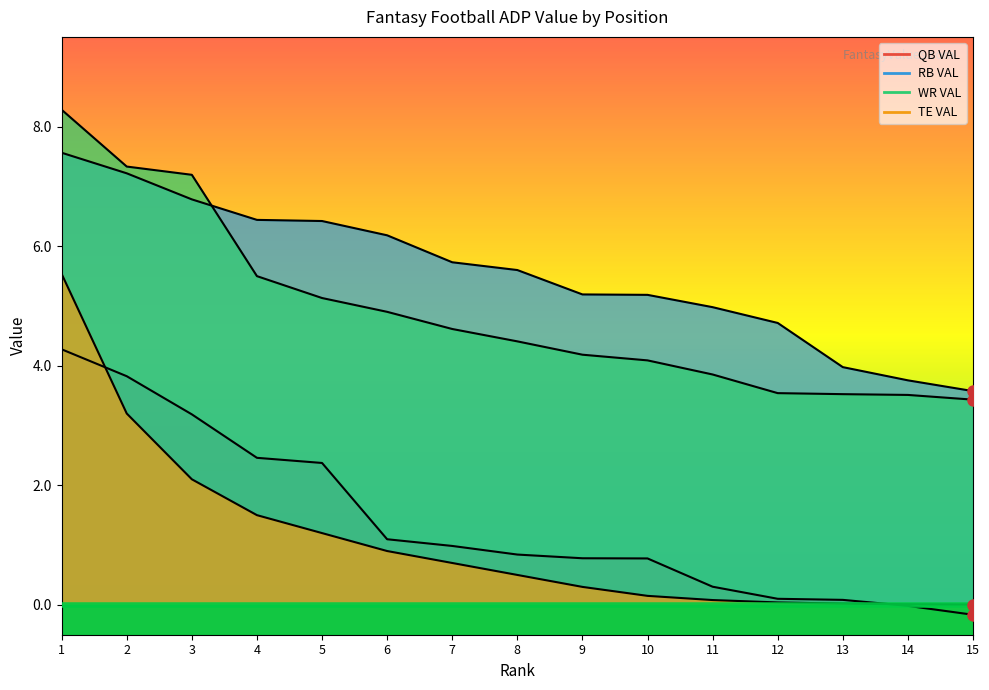

What is the average value of the RB VAL series?

5.6